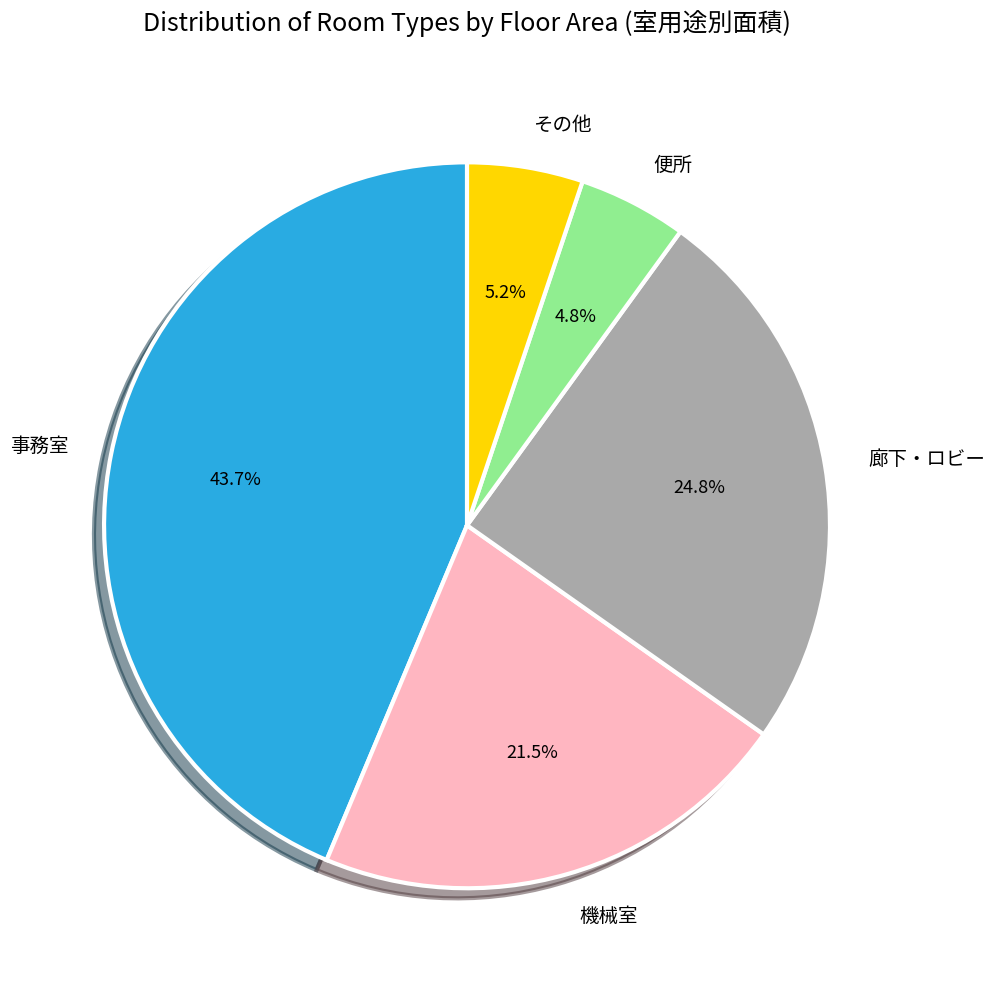

To the nearest percent, what is the average slice percentage?

20%